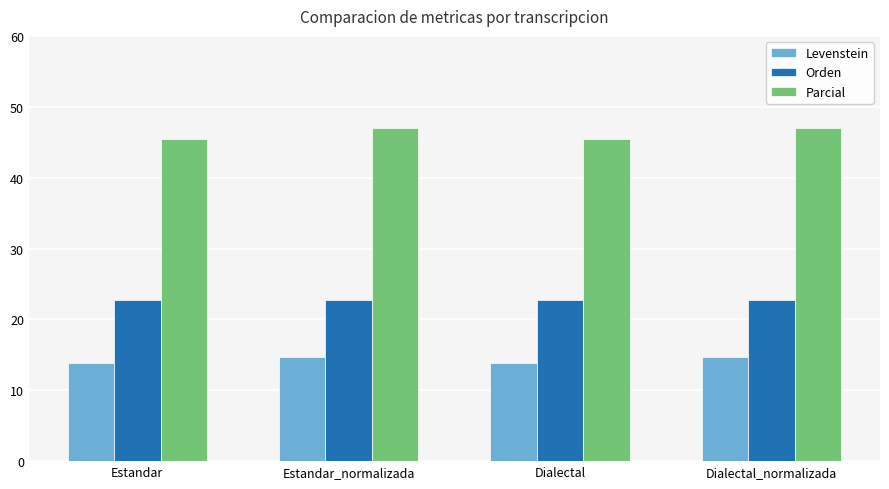

At Dialectal, list the series in order from smallest to largest.

Levenstein, Orden, Parcial